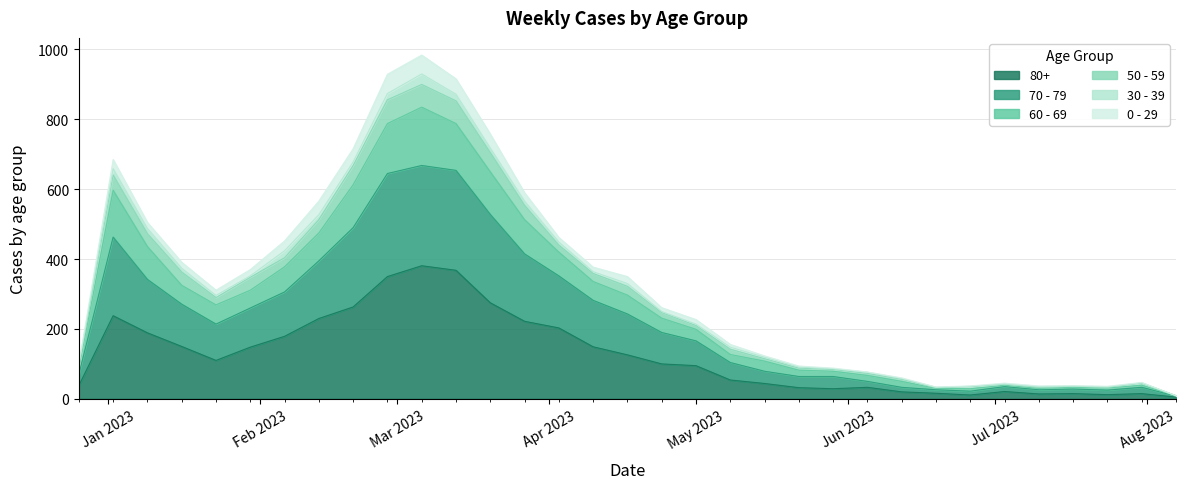

True or false: 80+ and 60 - 69 cross at least once.

False